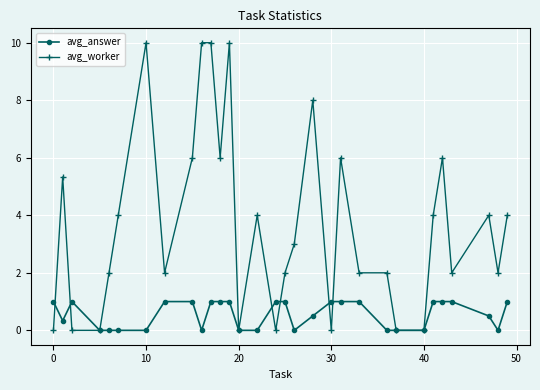

Which series has the largest range (max minus min)?

avg_worker